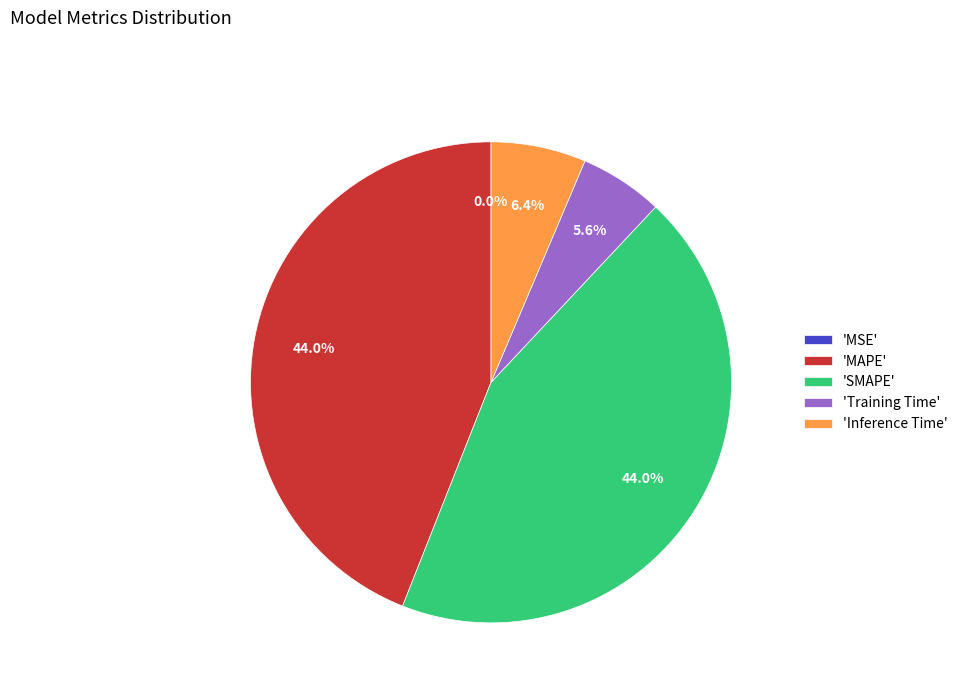

Combined, what portion of the pie is 'SMAPE' and 'Inference Time'?

50.4%